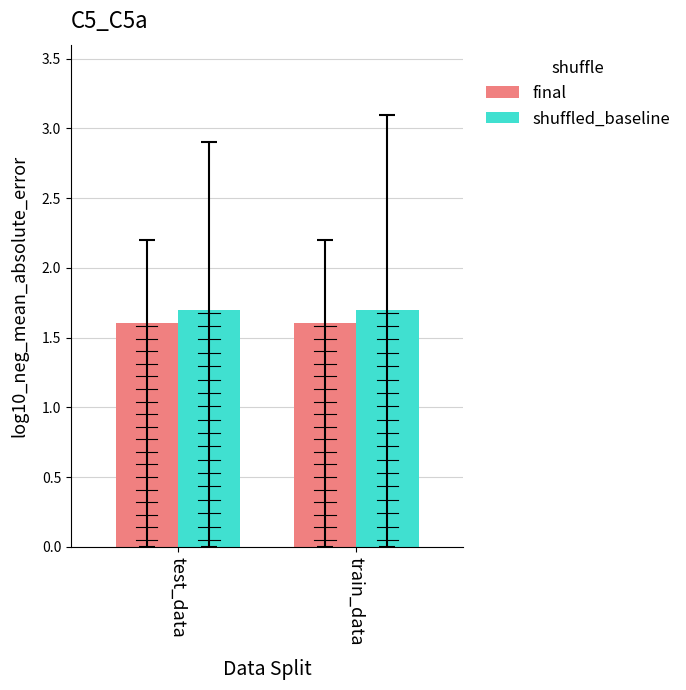

What is the minimum value for shuffled_baseline?

1.7